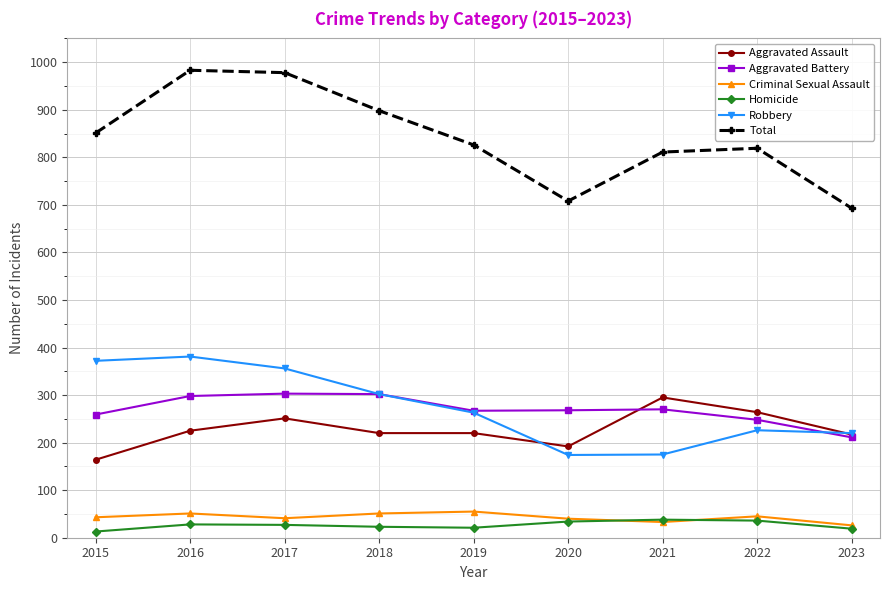

The Criminal Sexual Assault series shows 51 at 2018. True or false?

True